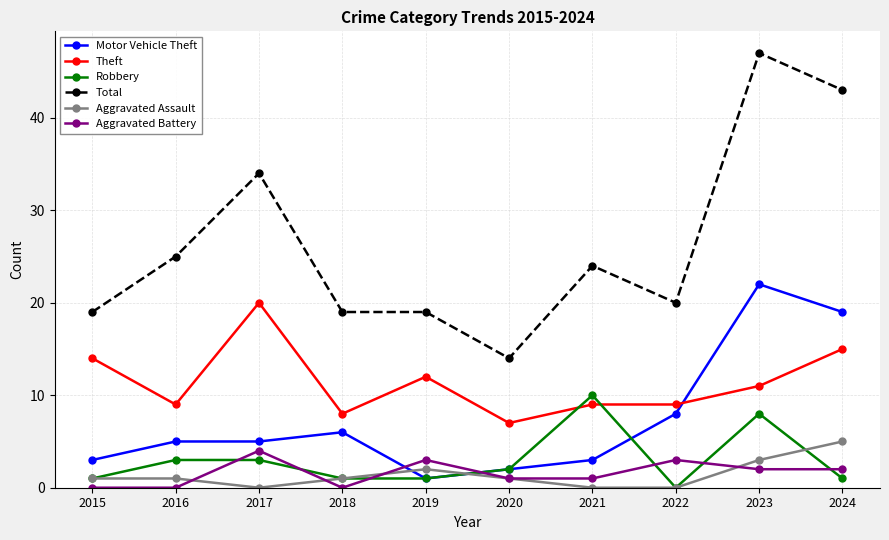

Count the number of categories in the chart.

10